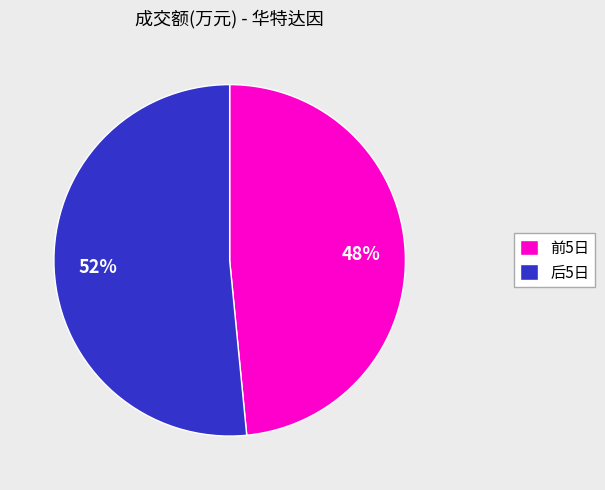

To the nearest percent, what is the average slice percentage?

50%